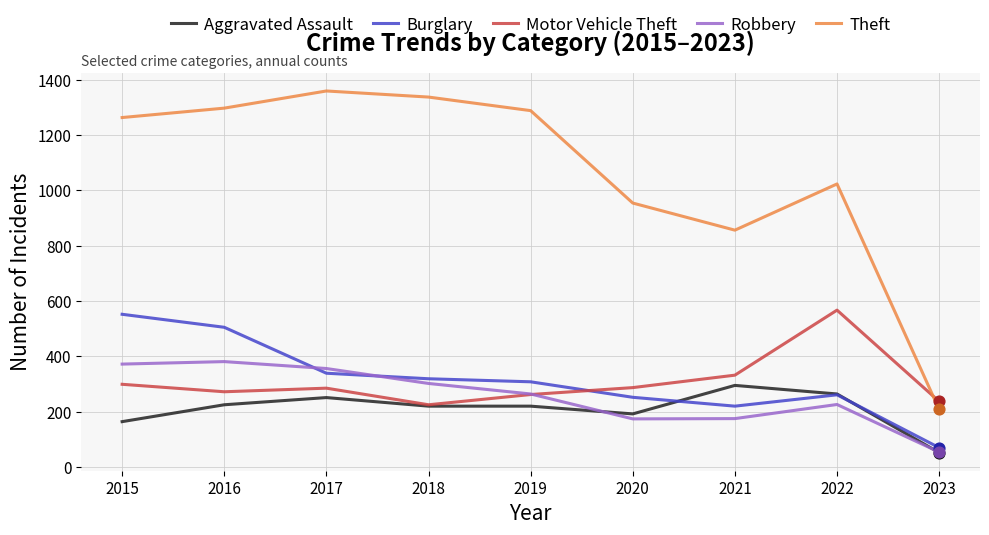

What is the total value across all series at 2020?

1859